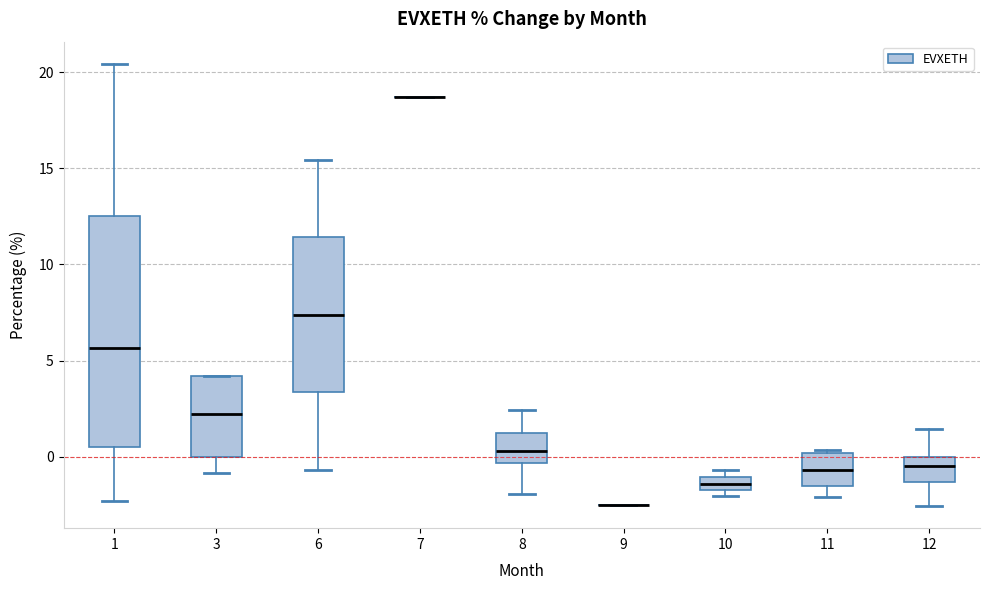

Where is the upper edge of the box at x = 6 on the y-axis? The values are not printed on the chart, so give them approximately, as read against the axis.

11.5